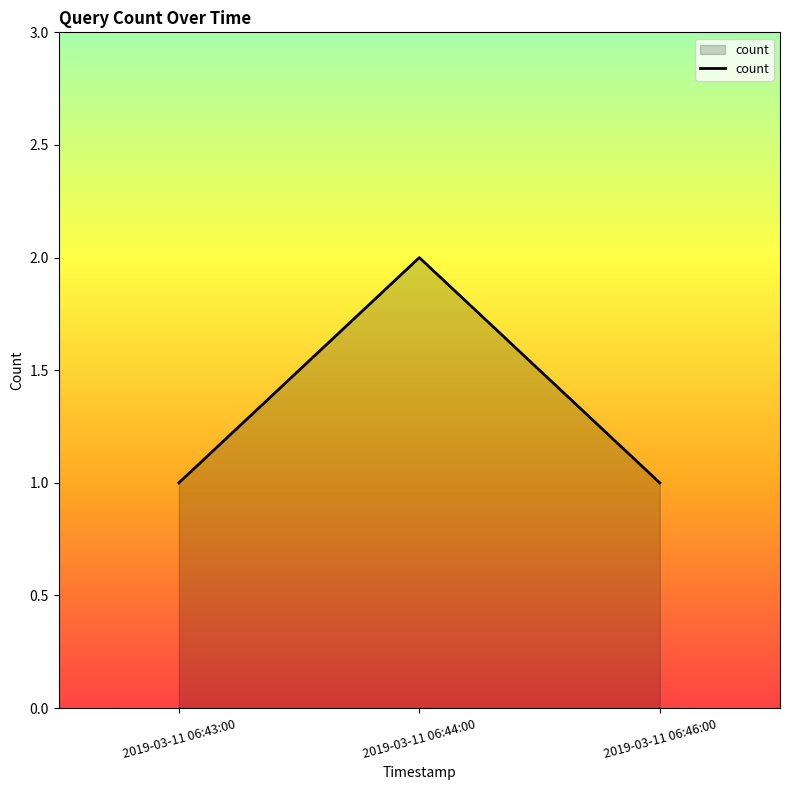

Count the values in the range 1 to 2.

3